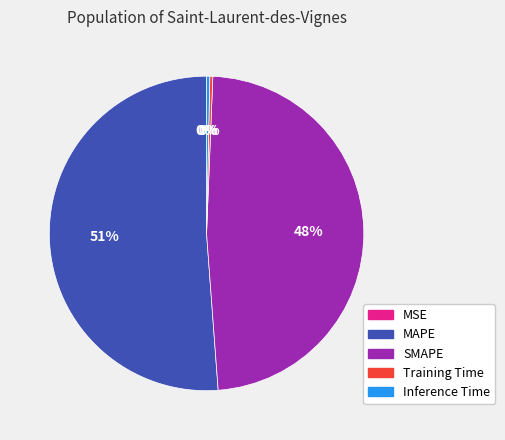

Which has a higher value, Inference Time or SMAPE?

SMAPE